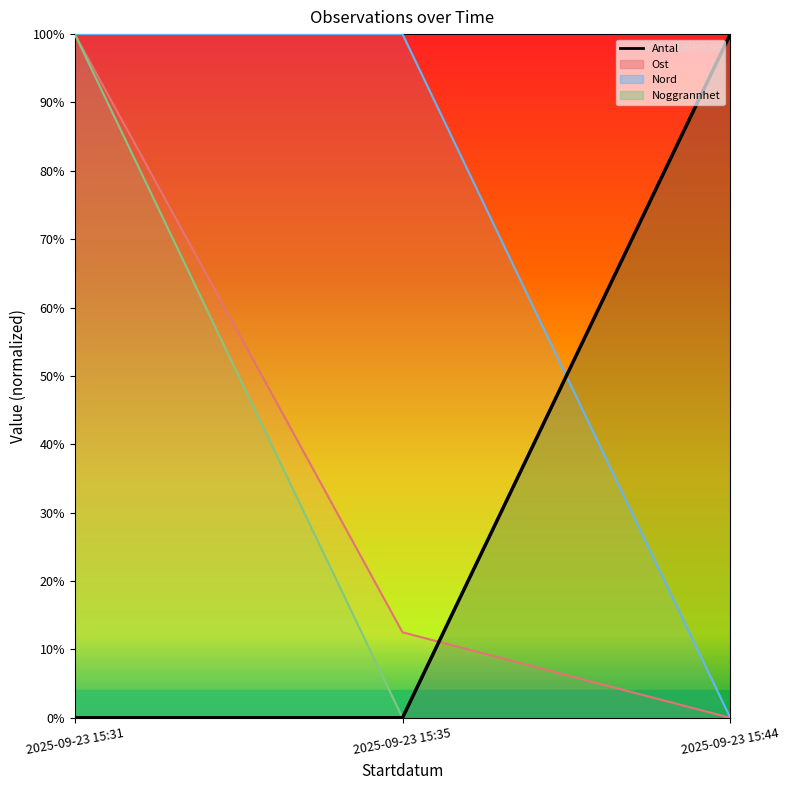

At how many categories does at least one series exceed 0?

3